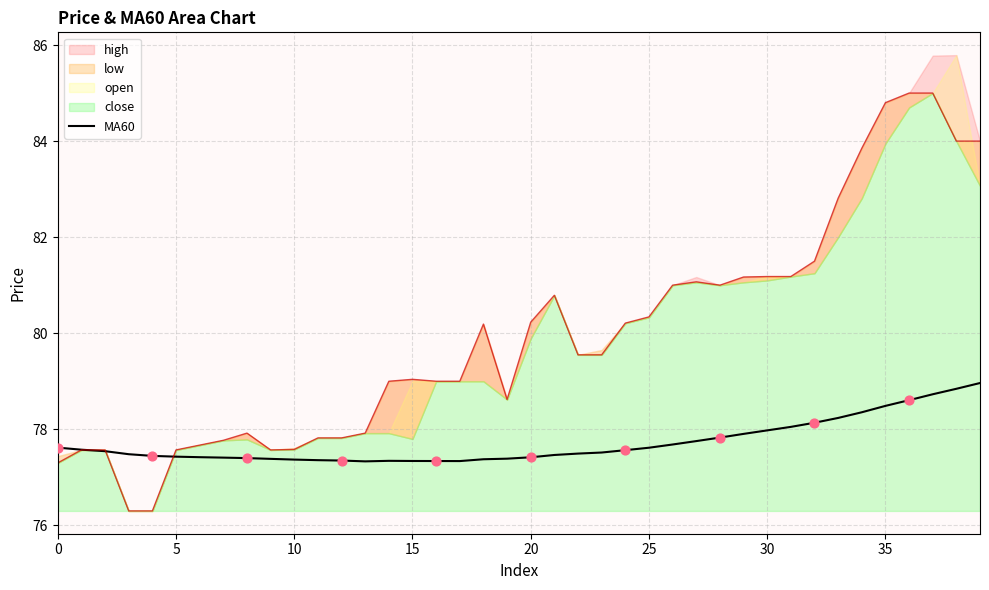

What is the change in value from 25 to 37?

+1.1